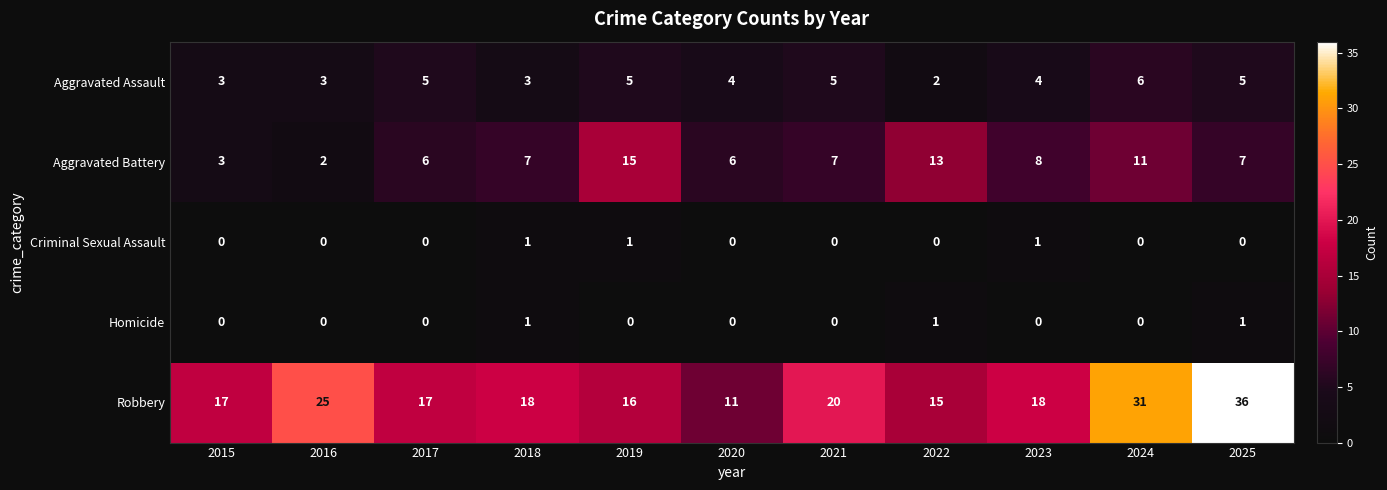

True or false: Aggravated Assault has a value of 4 at 2020.

True